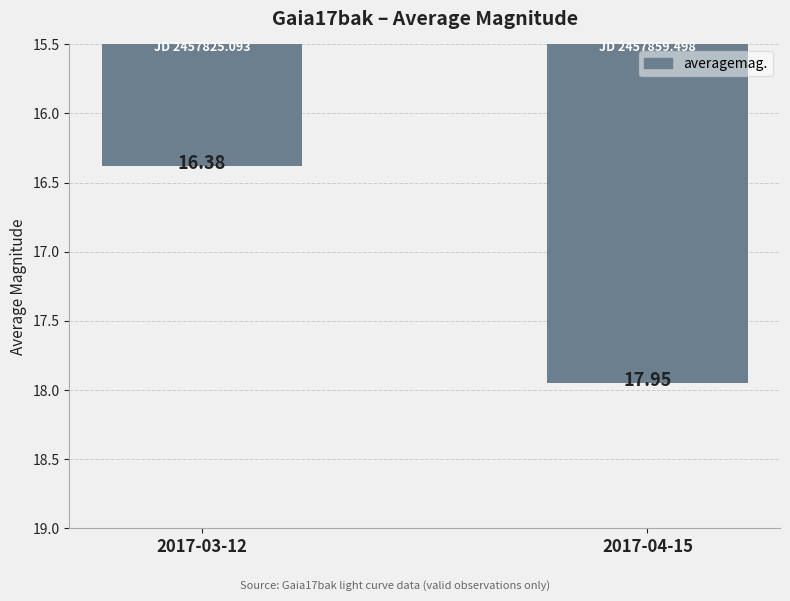

What is the sum of the values at 2017-03-12 and 2017-04-15?

34.3